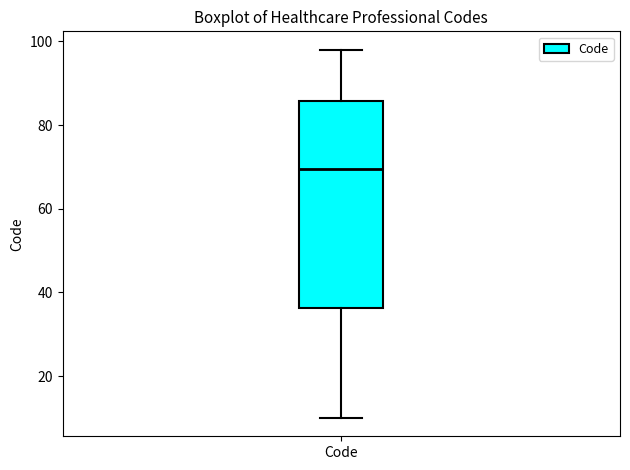

Where is the lower edge of the box for Code on the y-axis? The values are not printed on the chart, so give them approximately, as read against the axis.

36